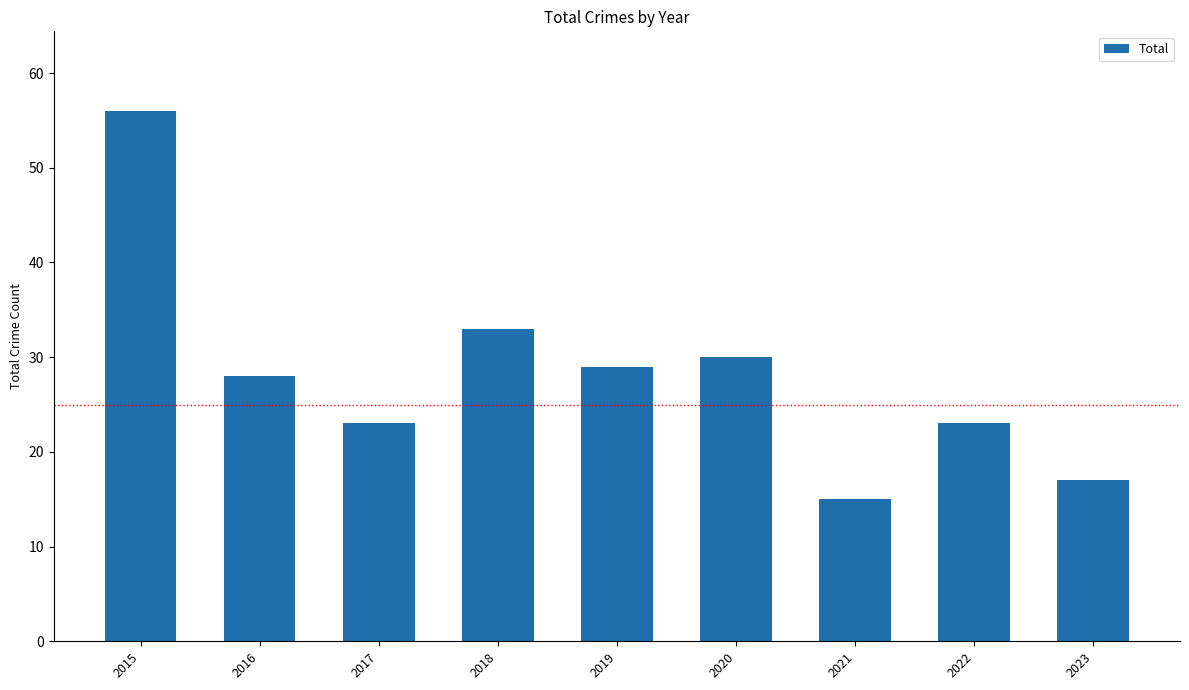

True or false: the data shows 29 at 2019.

True